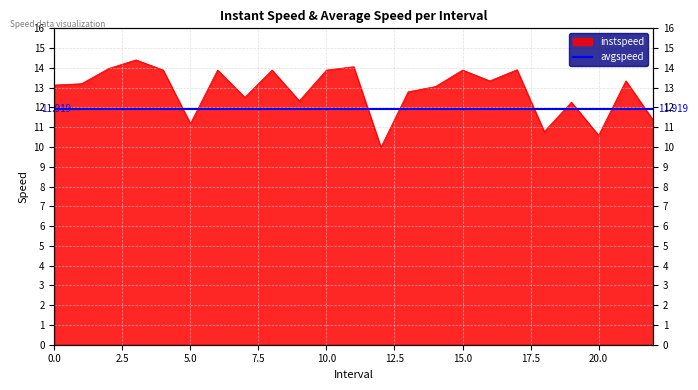

Rank the categories by value from highest to lowest.

3.0, 11.0, 2.0, 17.0, 4.0, 6.0, 8.0, 10.0, 15.0, 21.0, 16.0, 1.0, 0.0, 14.0, 13.0, 7.0, 9.0, 19.0, 22.0, 5.0, 18.0, 20.0, 12.0